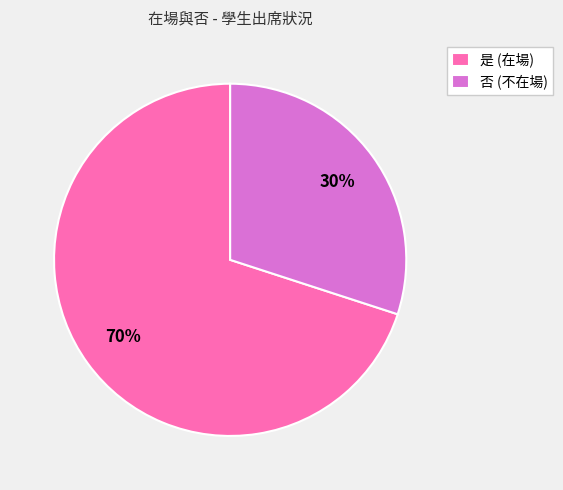

To the nearest percent, what is the difference between the 否 and 是 slice percentages?

40%